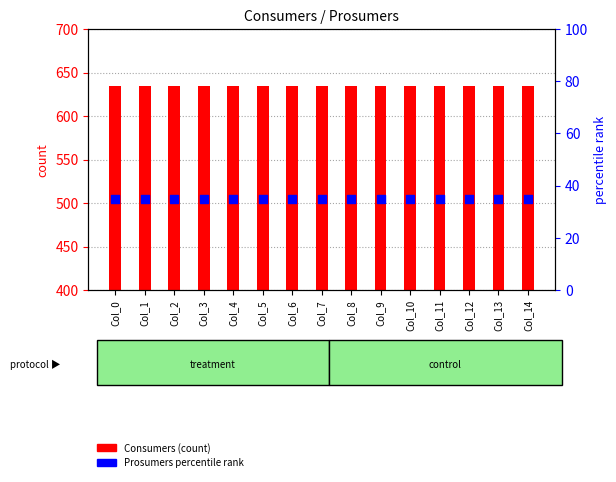

Is the value of Prosumers percentile rank at Col_4 greater than the value of Consumers (count) at Col_2?

No